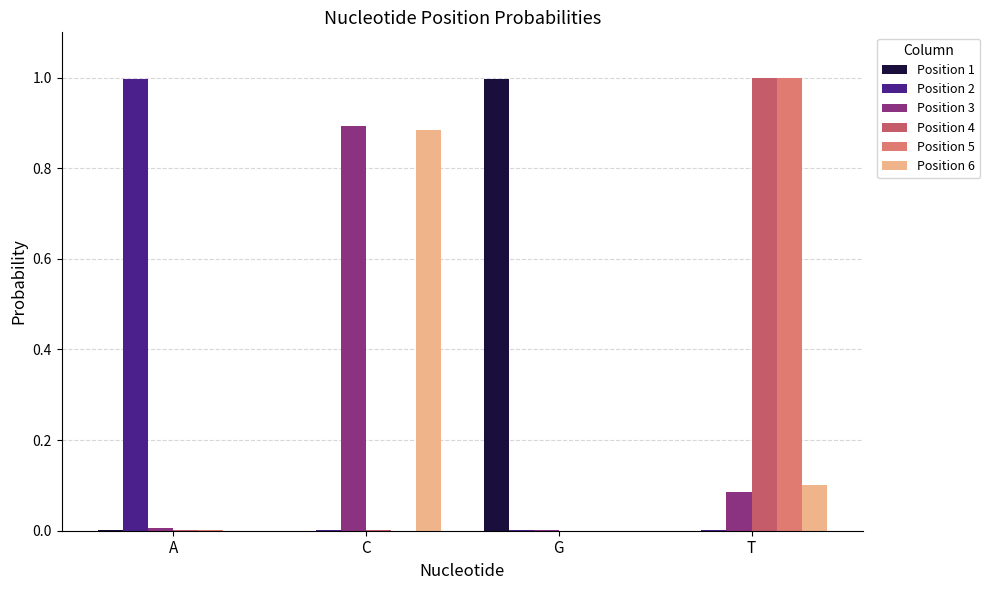

What is the maximum value shown in the chart?

1.0